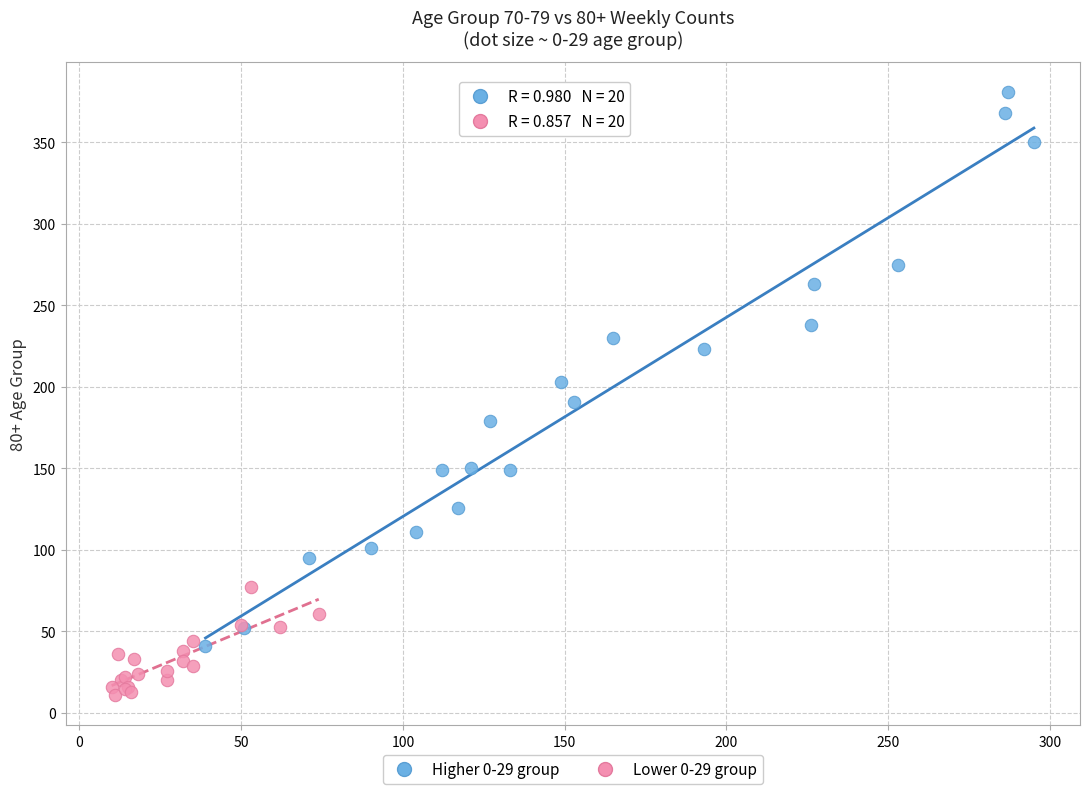

What are all the series names shown in the legend?

Higher 0-29 group, Lower 0-29 group